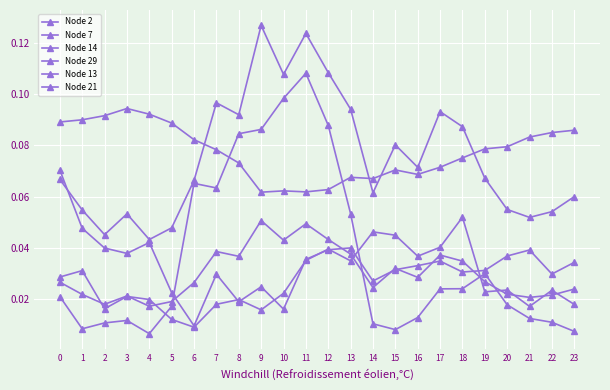

Does the chart have visible grid lines?

Yes